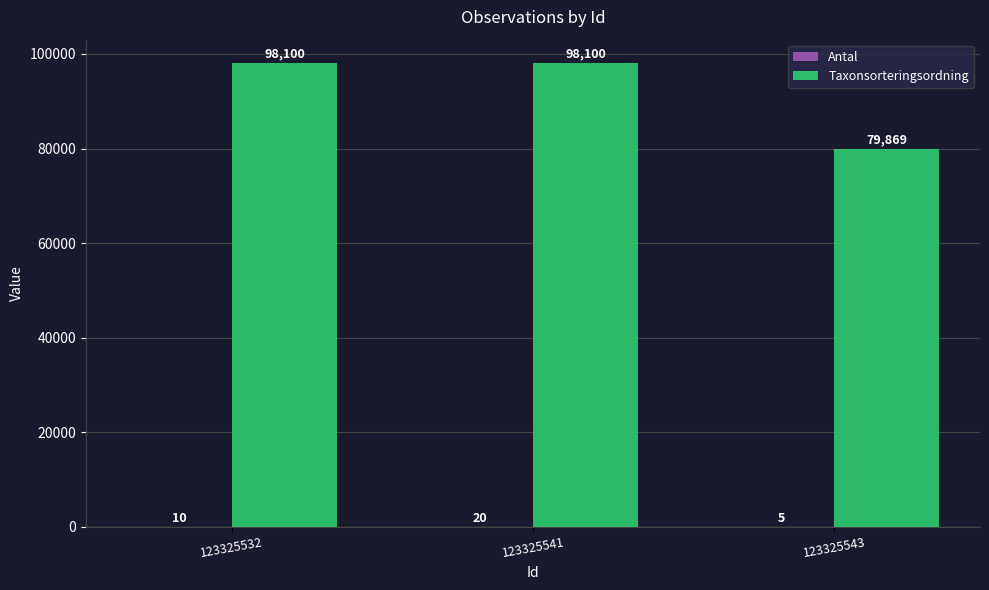

Is it true that Taxonsorteringsordning equals 160518 at 123325532?

False